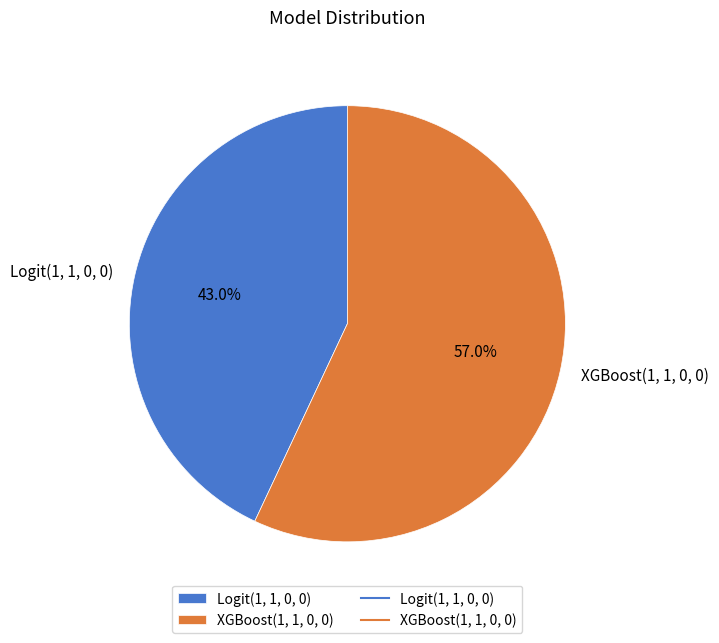

What is the largest slice in the pie chart?

XGBoost(1, 1, 0, 0)